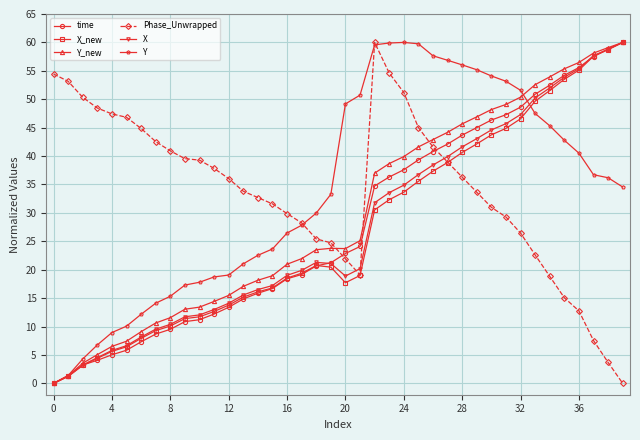

What is the value of the X point at the 29th from the left?

41.6